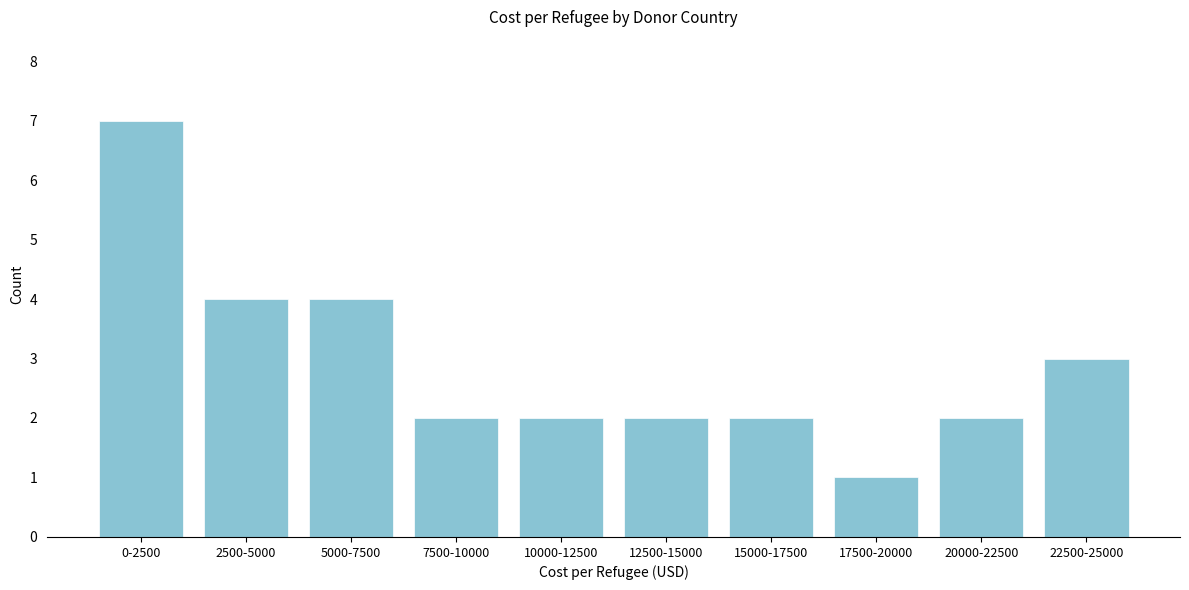

Reading left to right, list all the values displayed in this chart.

7	4	4	2	2	2	2	1	2	3